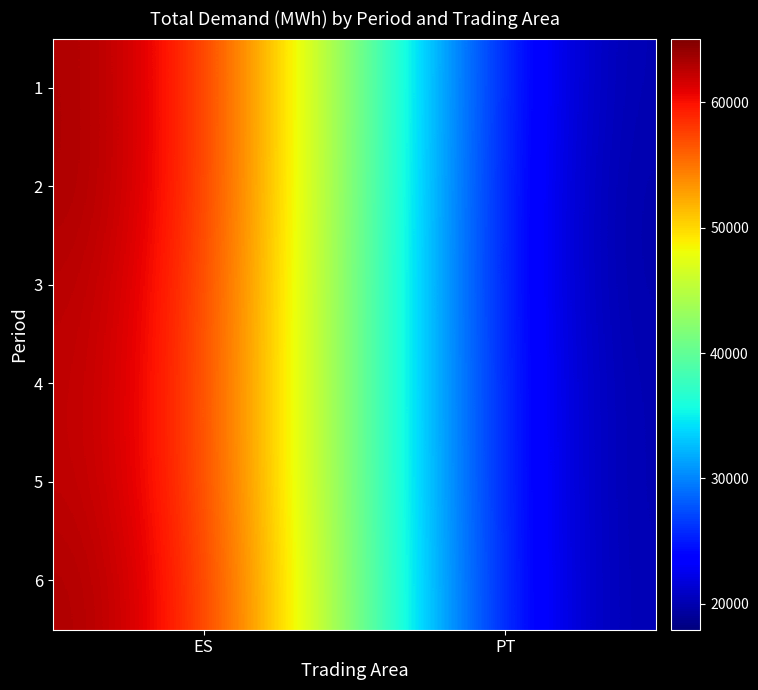

Rank the series by their maximum value, from lowest to highest.

4, 5, 3, 6, 1, 2